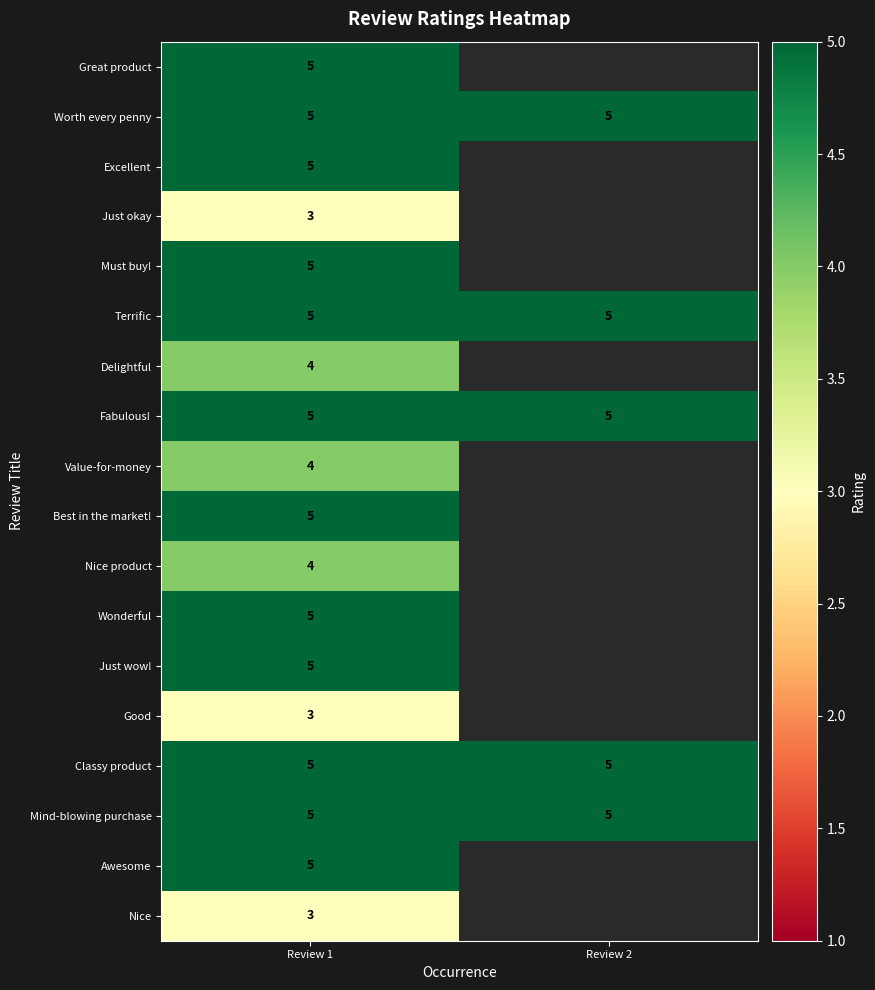

What is the average value of the Worth every penny series?

5